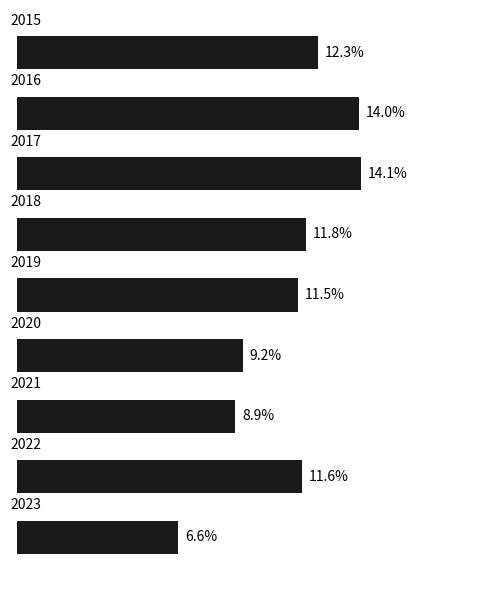

How many bars are there in total?

9